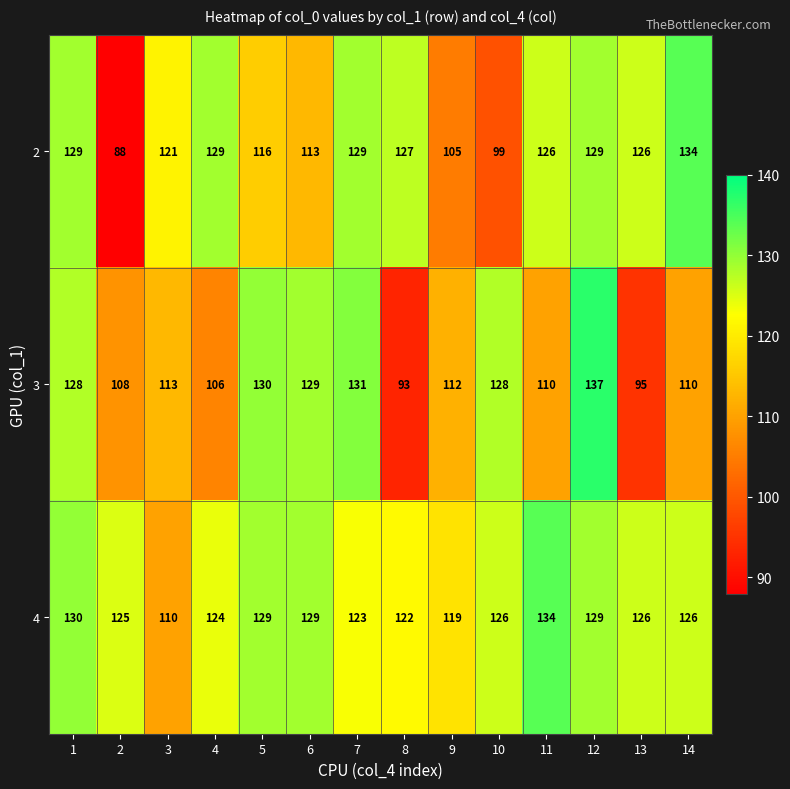

Which series changed the most between 1 and 11?

3